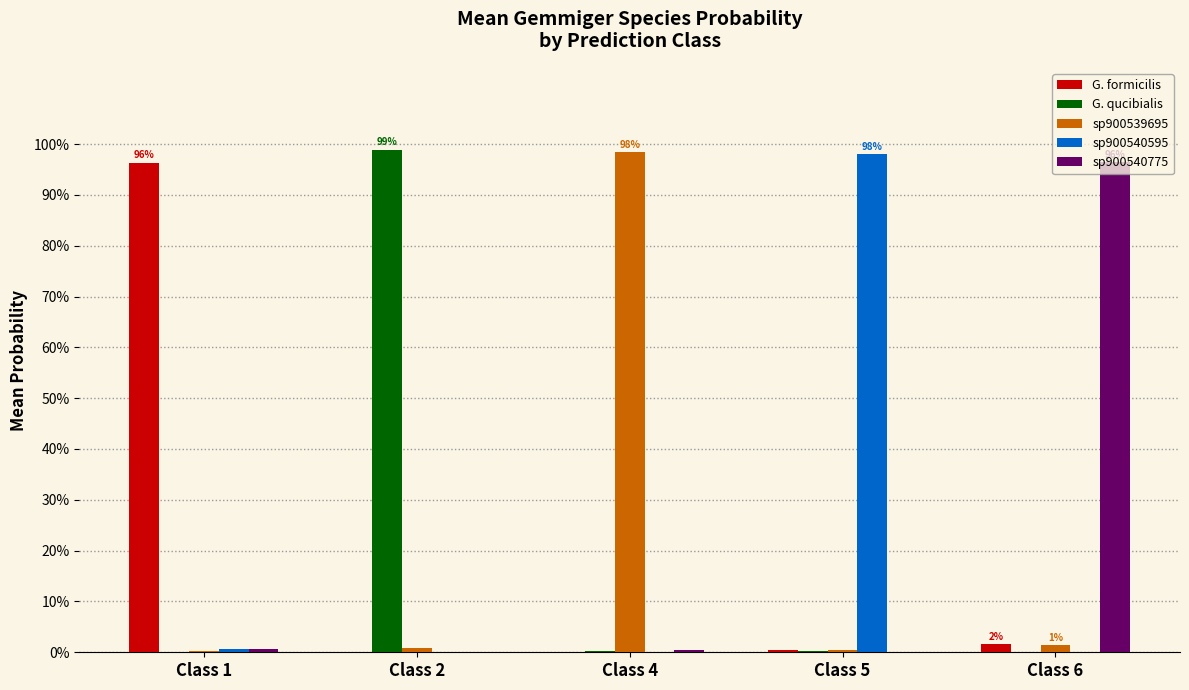

Does the chart contain stacked bars?

No